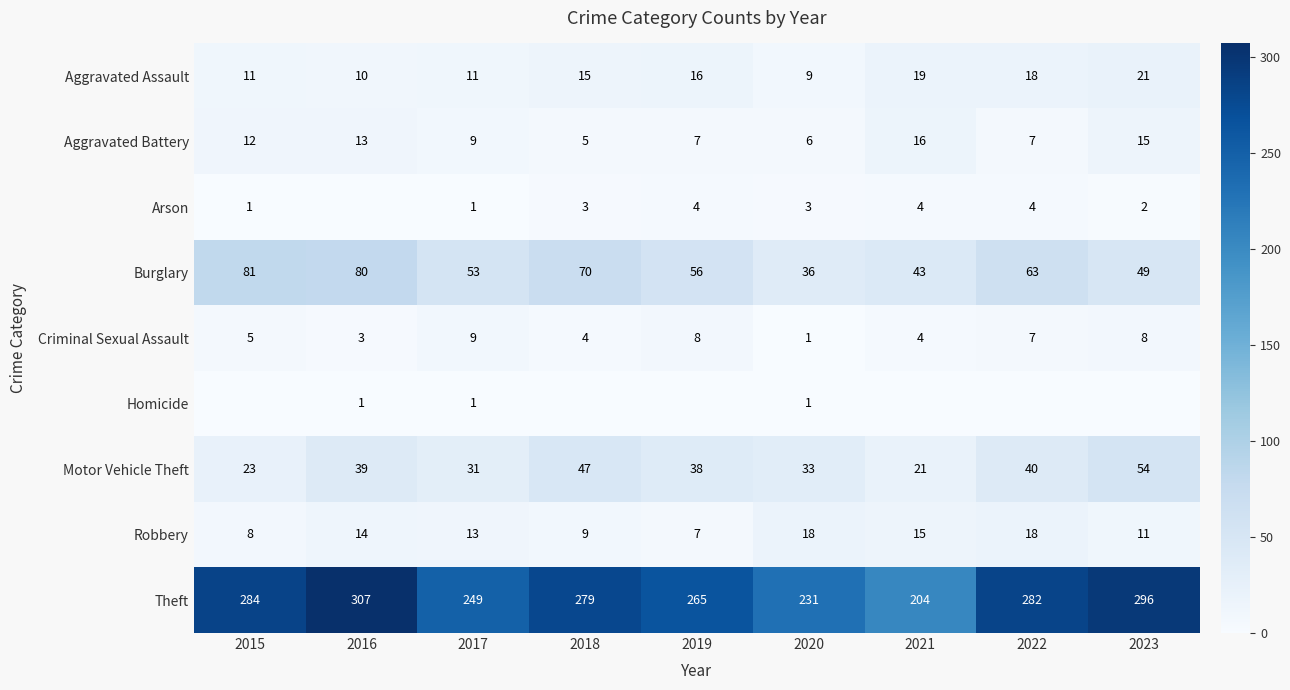

What is the approximate value of Robbery at 2016, to the nearest 5?

15